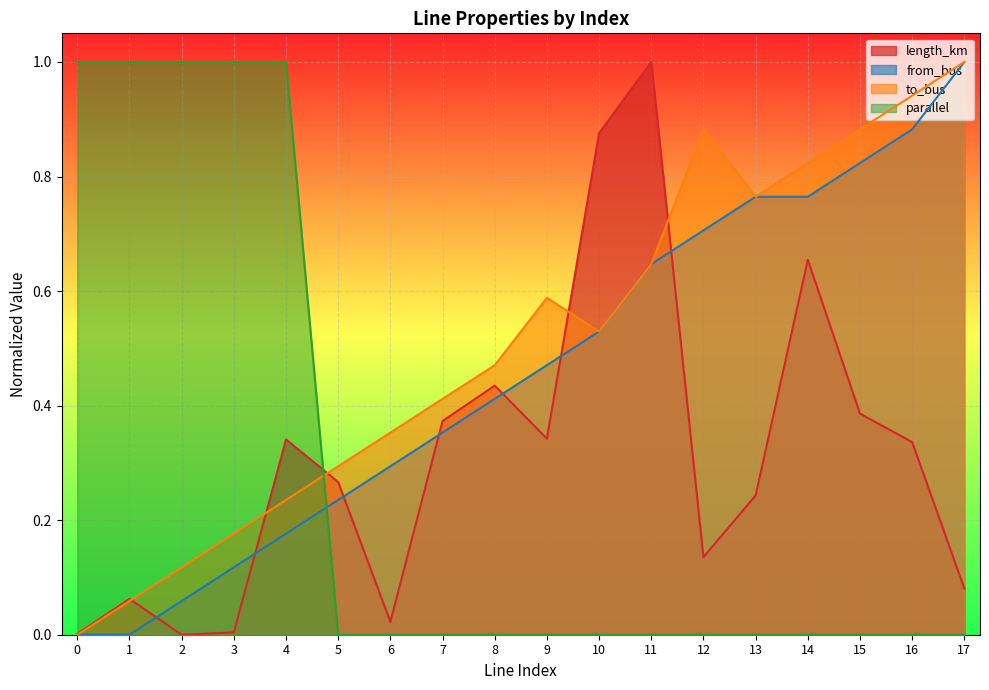

At how many categories does at least one series exceed 0?

18